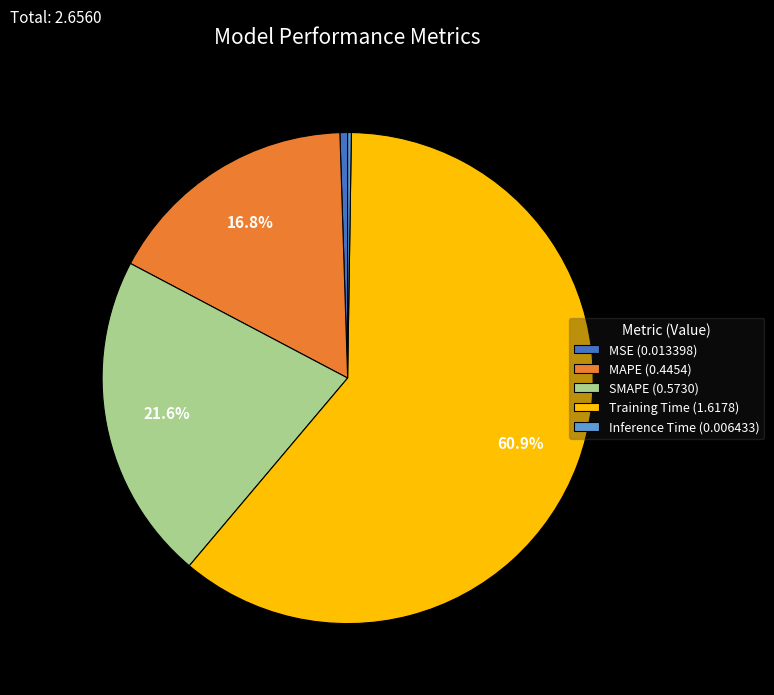

Between Training Time (1.6178) and SMAPE (0.5730), which is larger?

Training Time (1.6178)